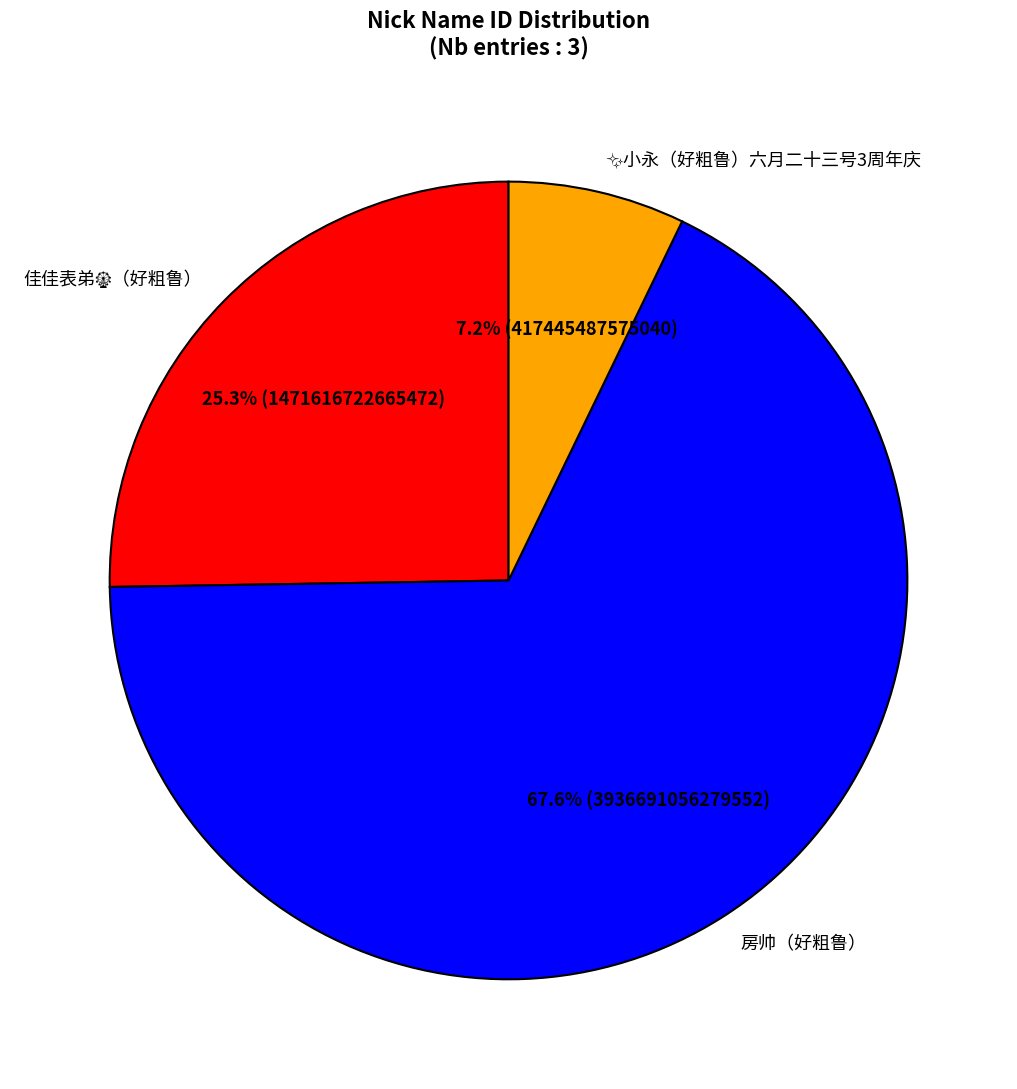

Which category has the biggest portion of the pie?

房帅（好粗鲁）